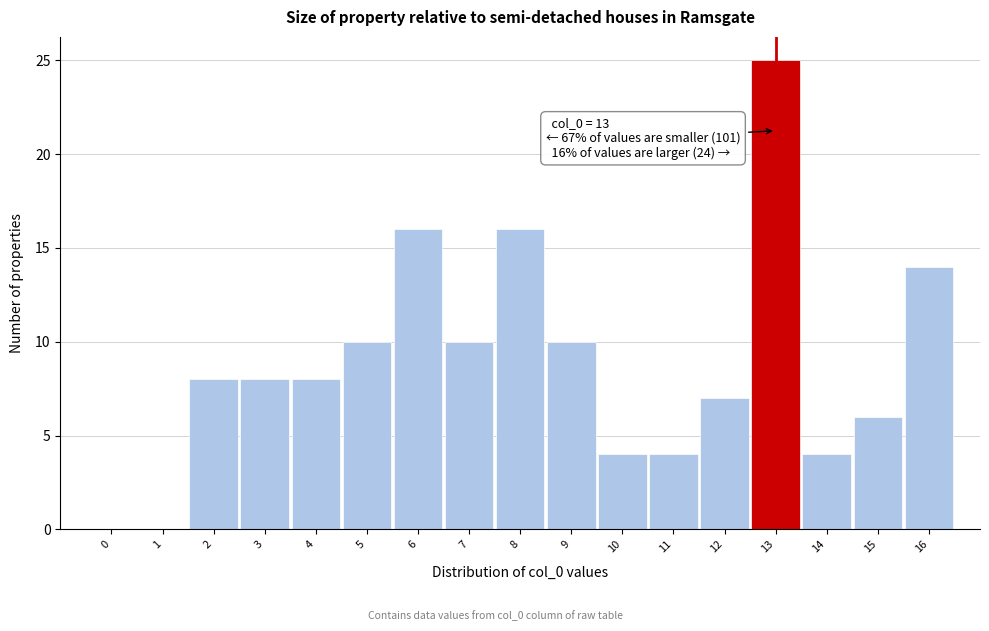

Reading left to right, list all the values displayed in this chart.

0=0	1=0	2=8	3=8	4=8	5=10	6=16	7=10	8=16	9=10	10=4	11=4	12=7	13=25	14=4	15=6	16=14